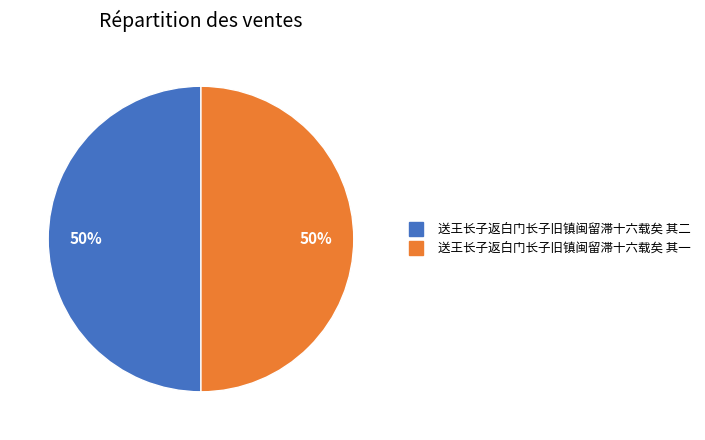

To the nearest percent, what percentage of the pie is 送王长子返白门长子旧镇闽留滞十六载矣 其一?

50%